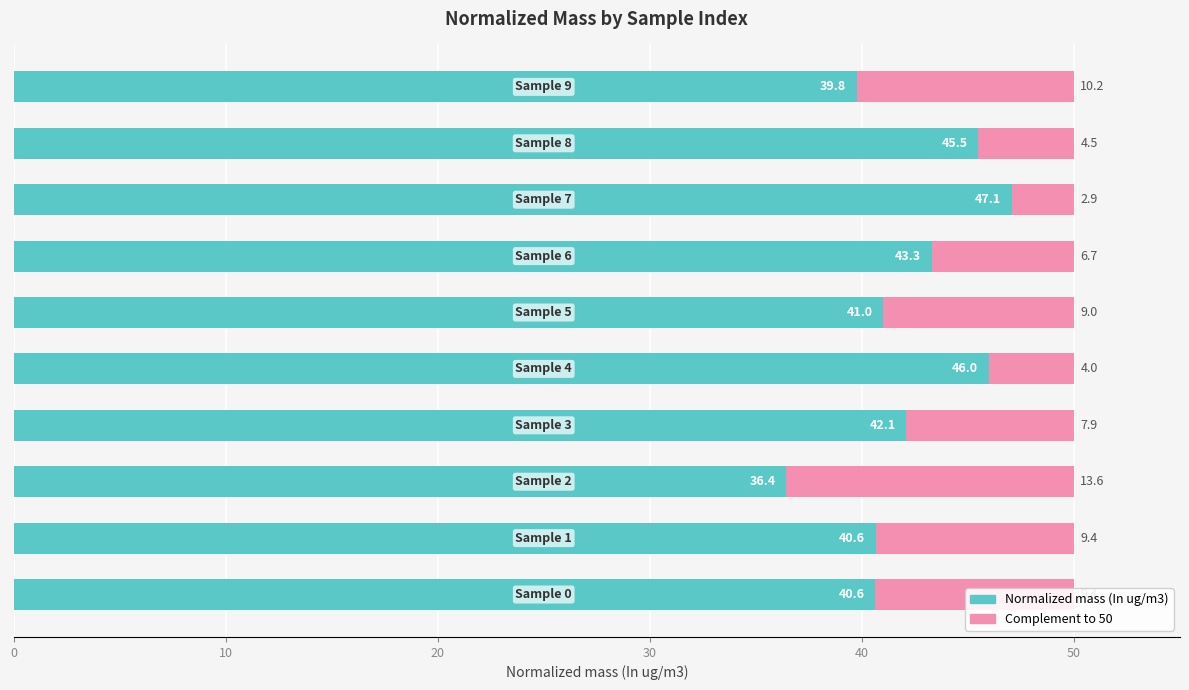

Count the number of data series in this chart.

2